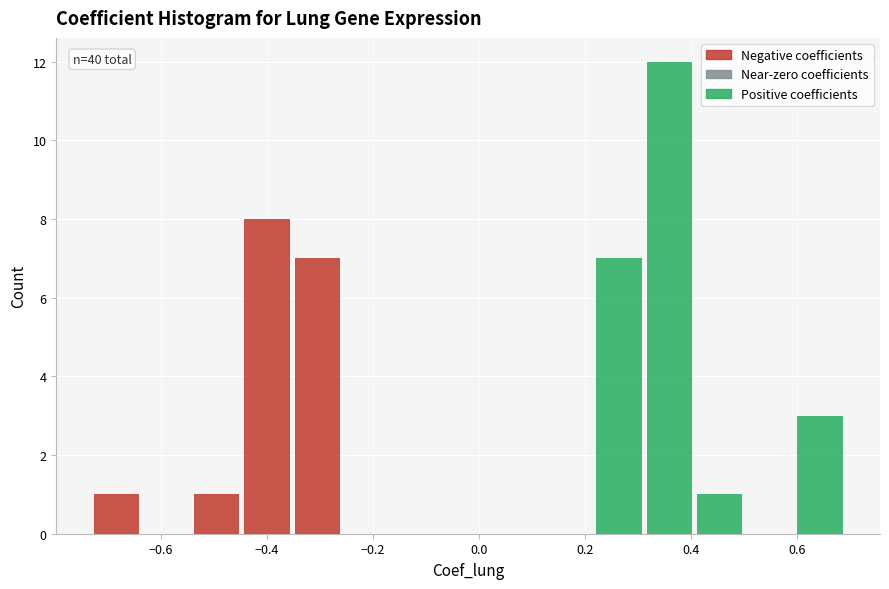

Which range on the x-axis has the tallest stacked bar (by total height)?

0.32 to 0.40